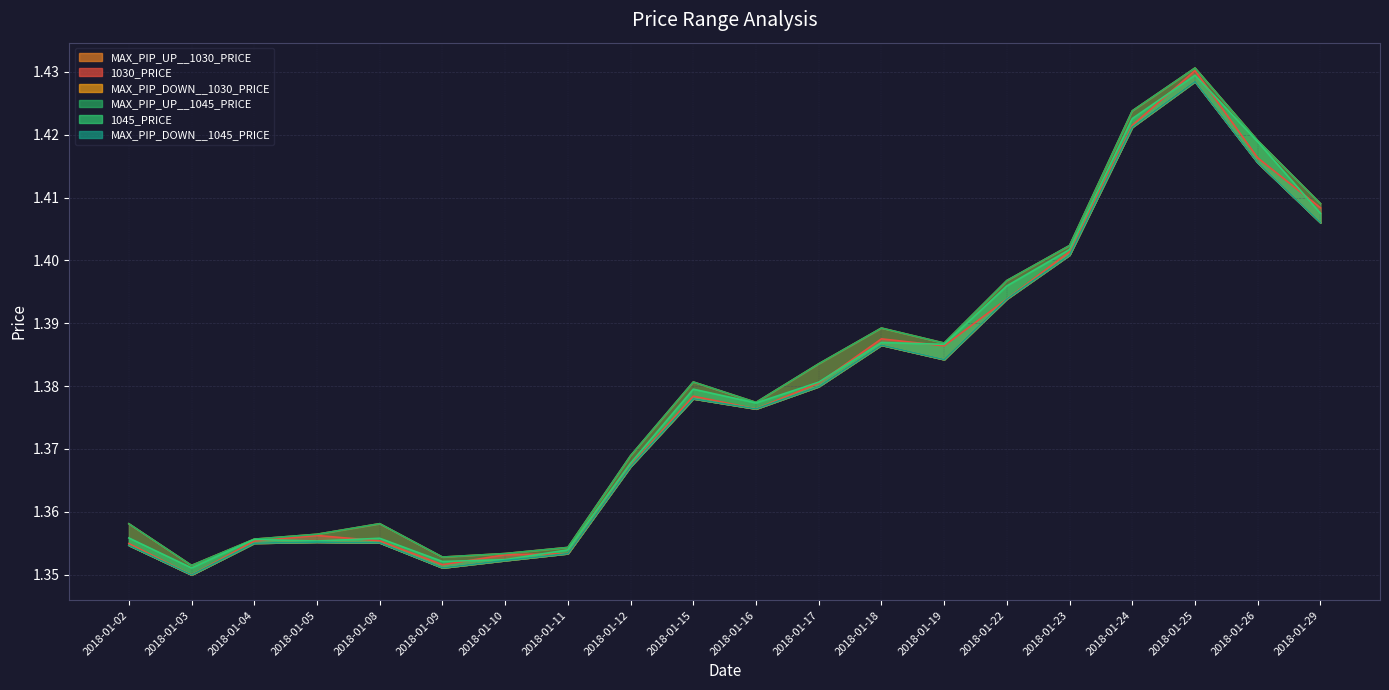

Where is MAX_PIP_UP__1045_PRICE nearest to the value 1?

2018-01-03